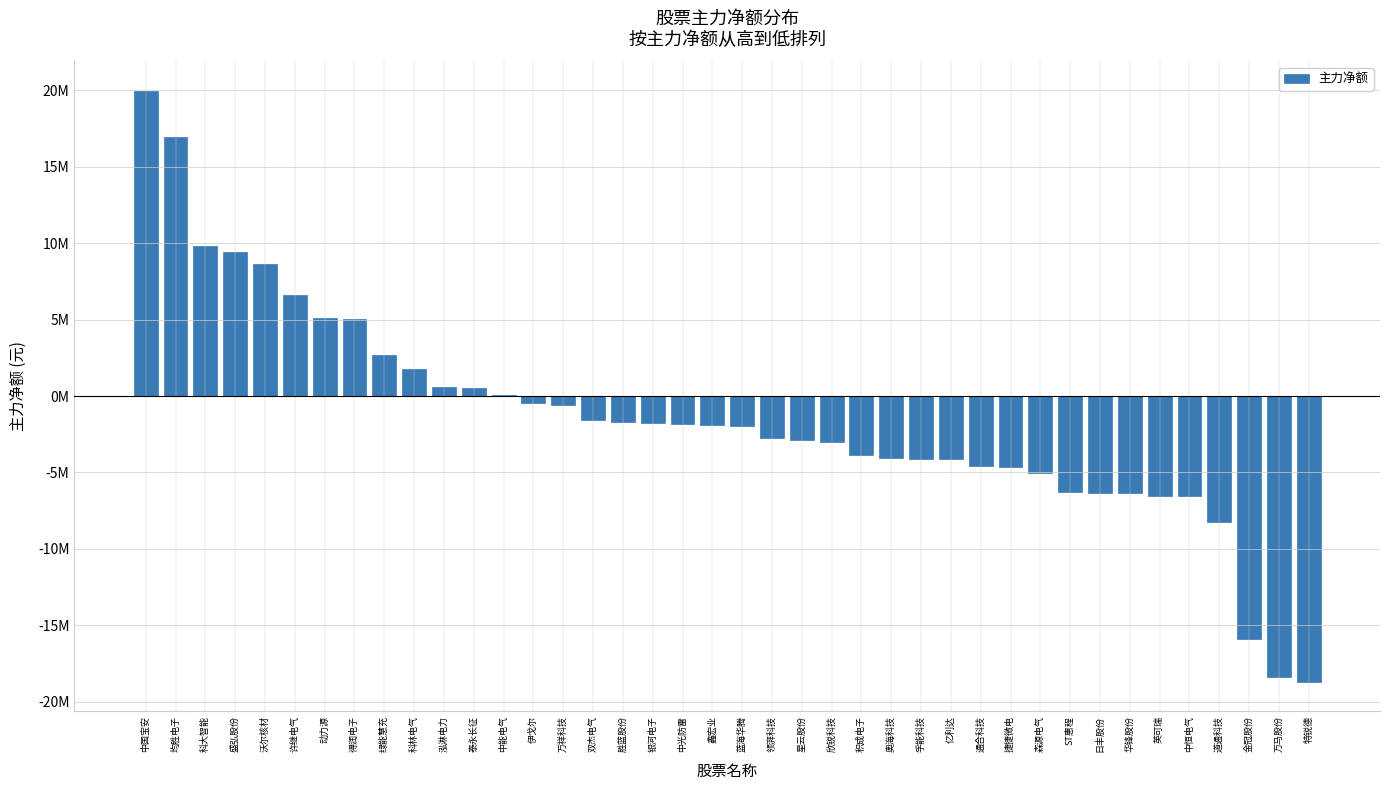

List the labels in order of value, smallest first.

特锐德, 万马股份, 金冠股份, 道通科技, 中恒电气, 英可瑞, 华锋股份, 日丰股份, ST惠程, 森源电气, 捷捷微电, 通合科技, 亿利达, 孚能科技, 奥海科技, 积成电子, 欣锐科技, 星云股份, 领湃科技, 蓝海华腾, 鑫宏业, 中光防雷, 银河电子, 胜蓝股份, 双杰电气, 万祥科技, 伊戈尔, 中能电气, 泰永长征, 泓淋电力, 科林电气, 绿能慧充, 得润电子, 动力源, 许继电气, 沃尔核材, 盛弘股份, 科大智能, 均胜电子, 中国宝安